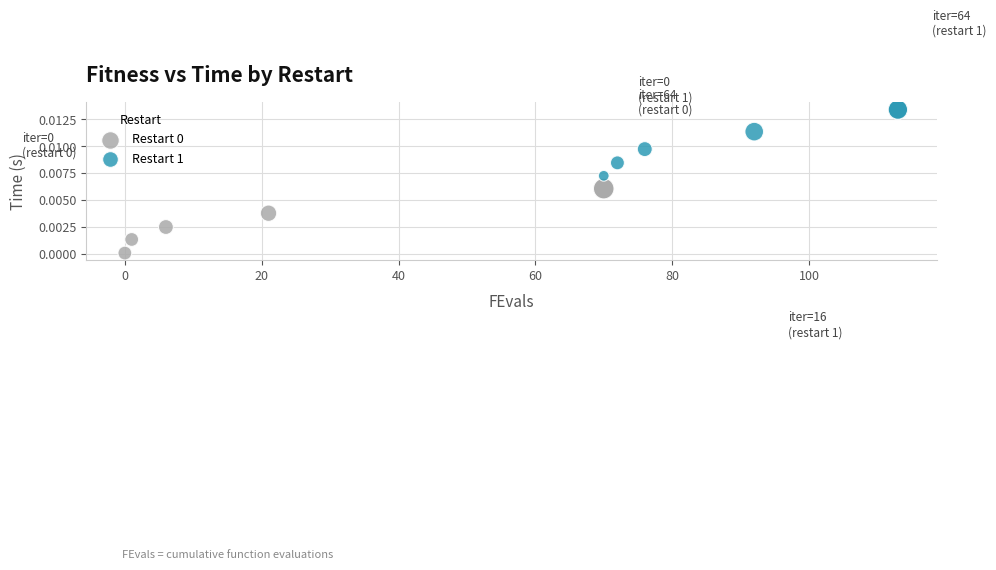

Which series has the largest Y range (max minus min)?

Restart 1